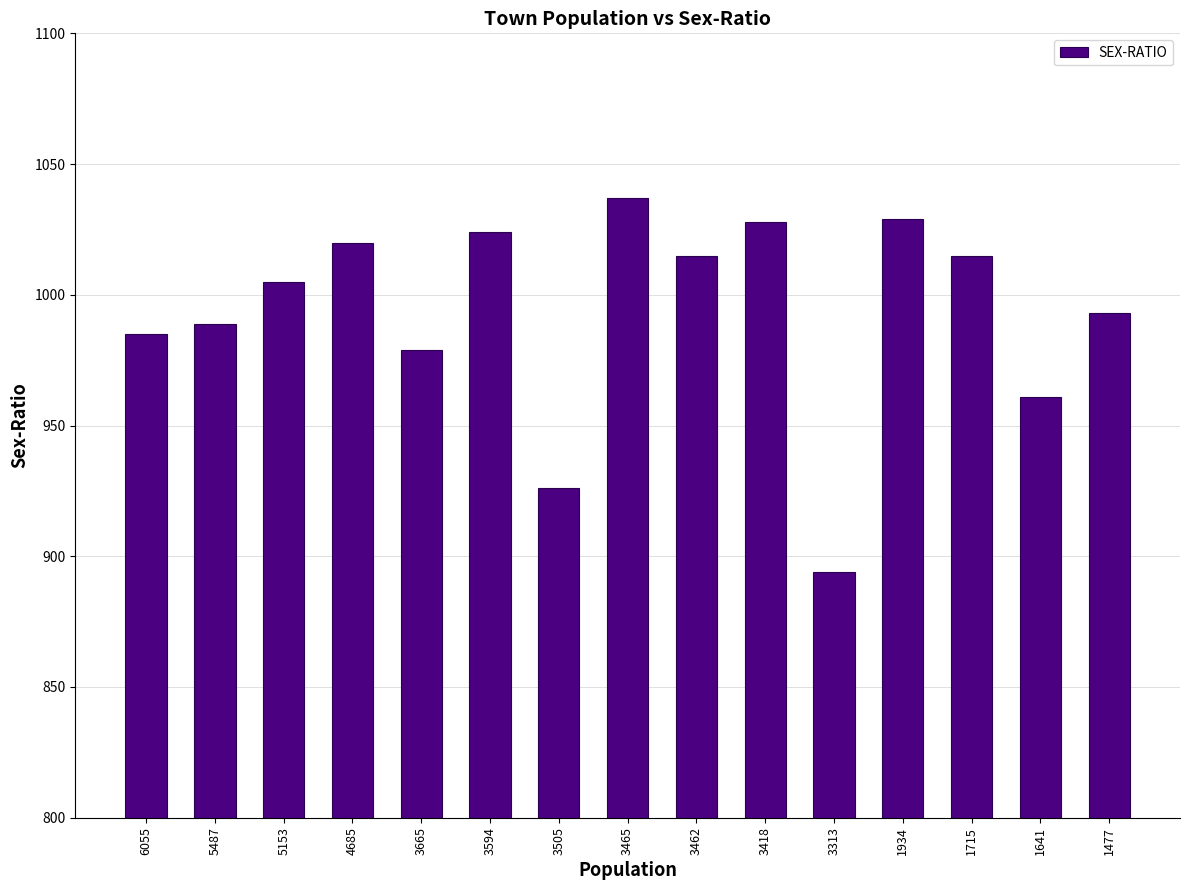

Which has a higher value, 3313 or 3462?

3462